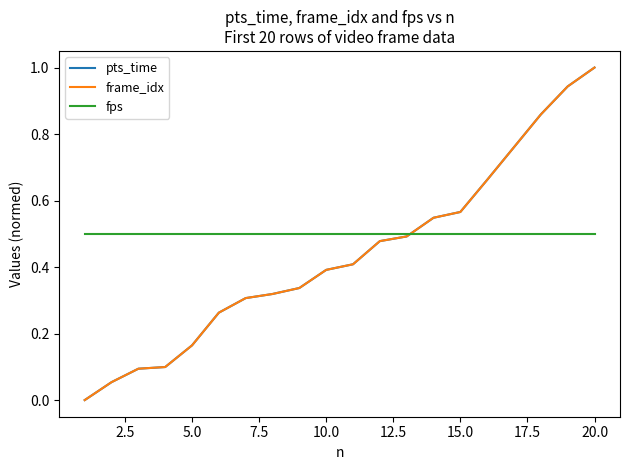

Does the chart have visible grid lines?

No